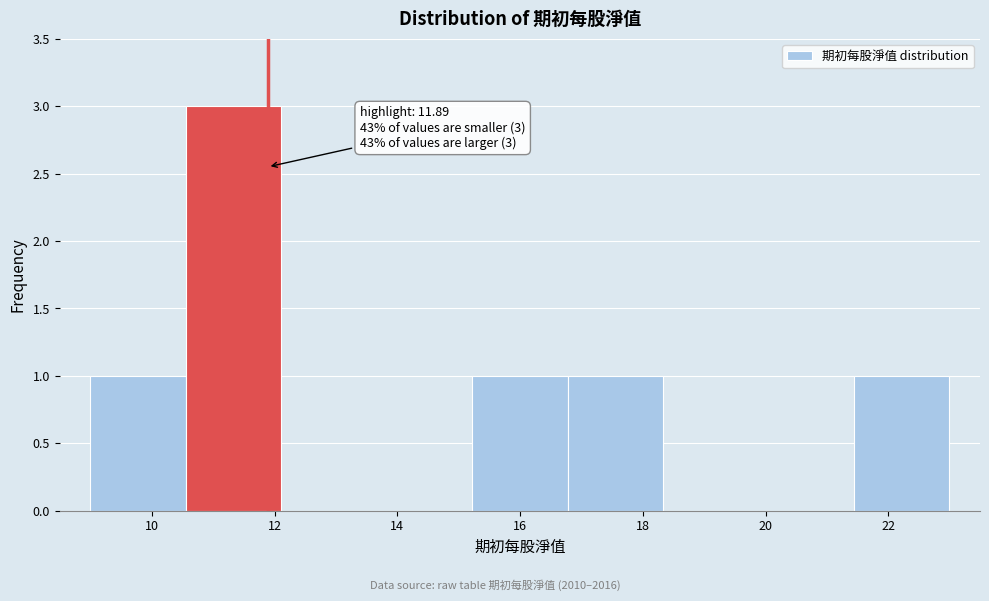

Which range on the x-axis has the tallest bar?

10.6 to 12.2